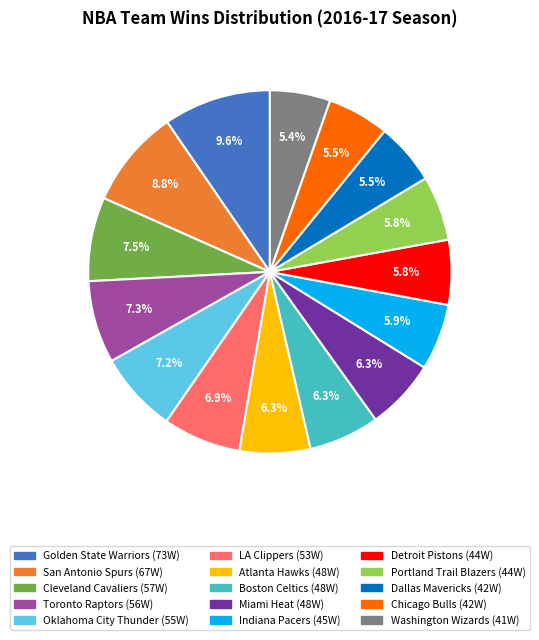

Is it true that Washington Wizards is 19% of the pie?

False